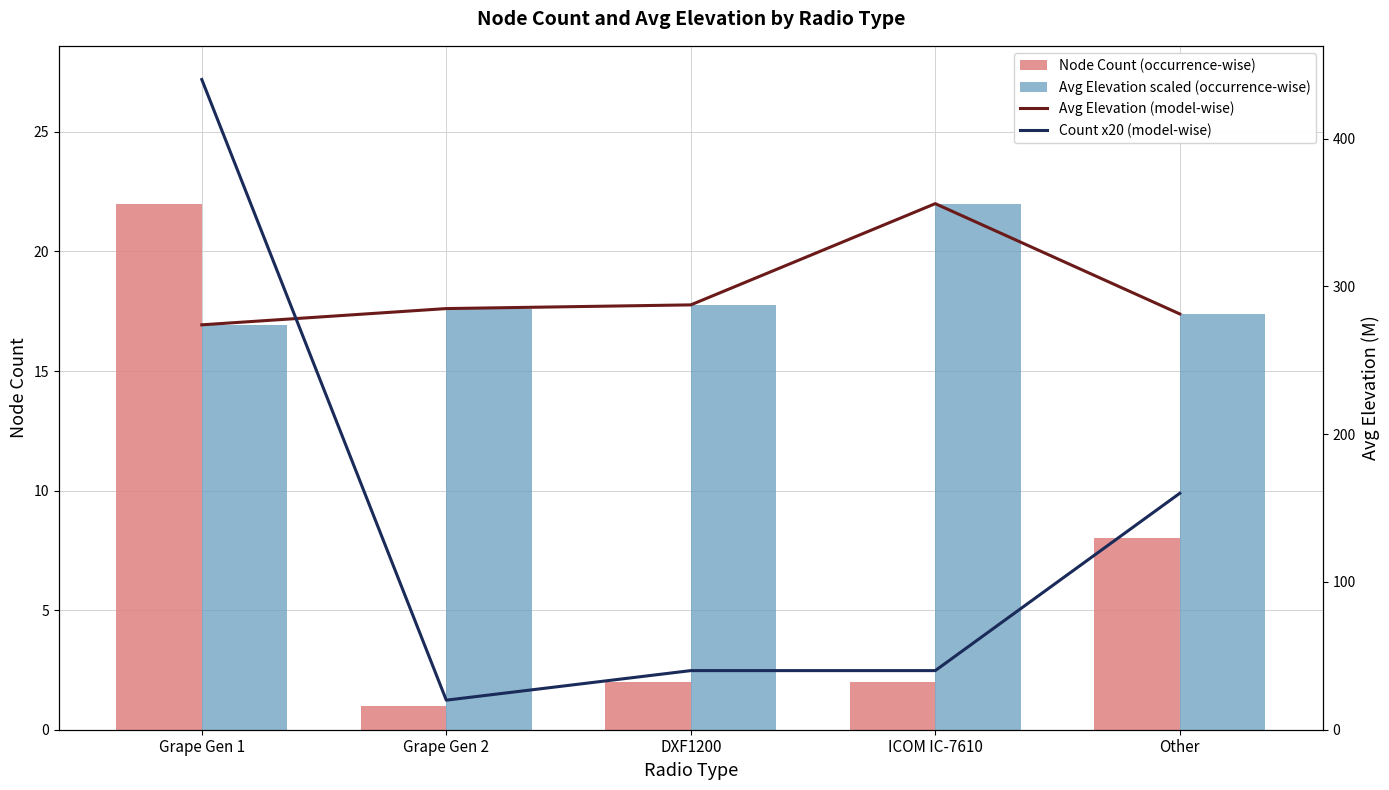

Which series has the widest spread of values?

Count x20 (model-wise)